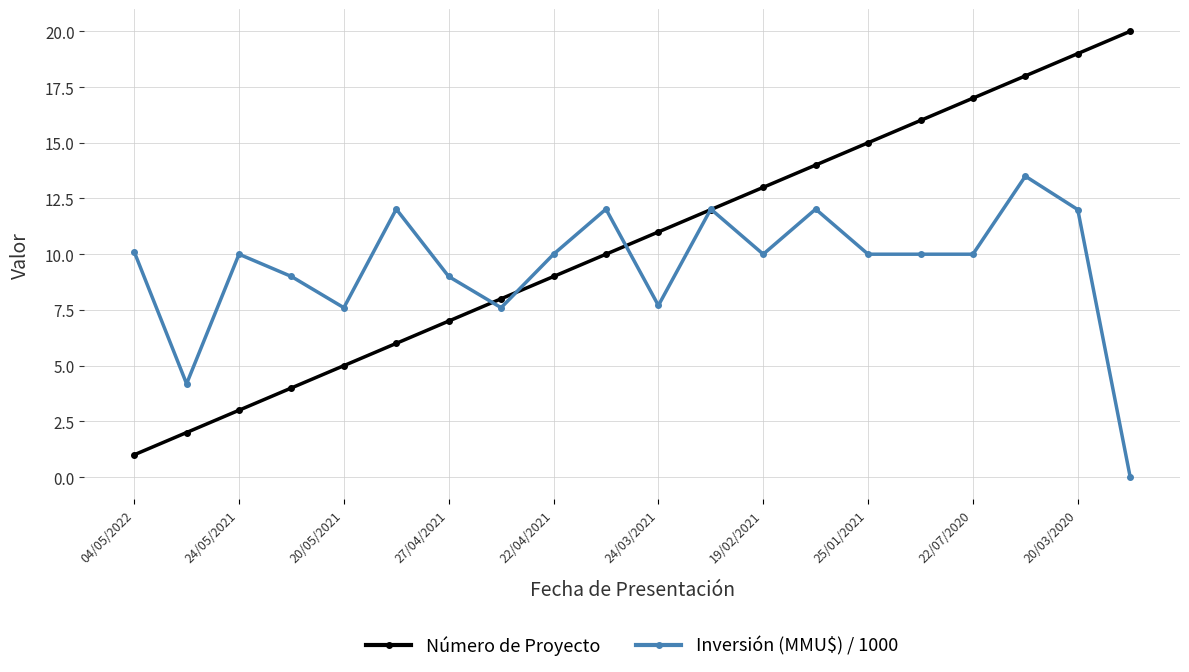

What is the highest value of the Número de Proyecto series?

20.0